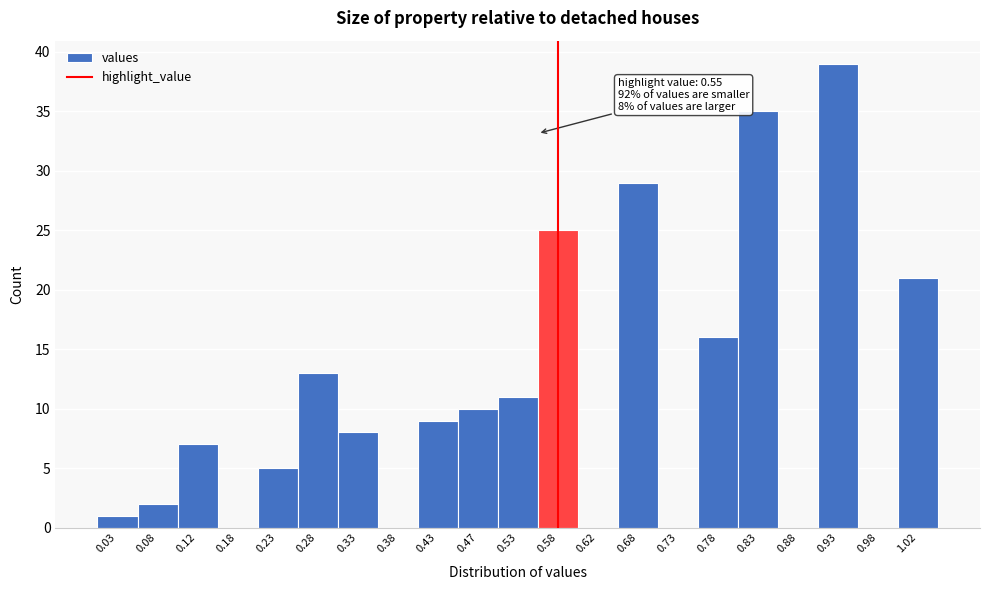

Over which range of the x-axis is the bar tallest?

0.90 to 0.95